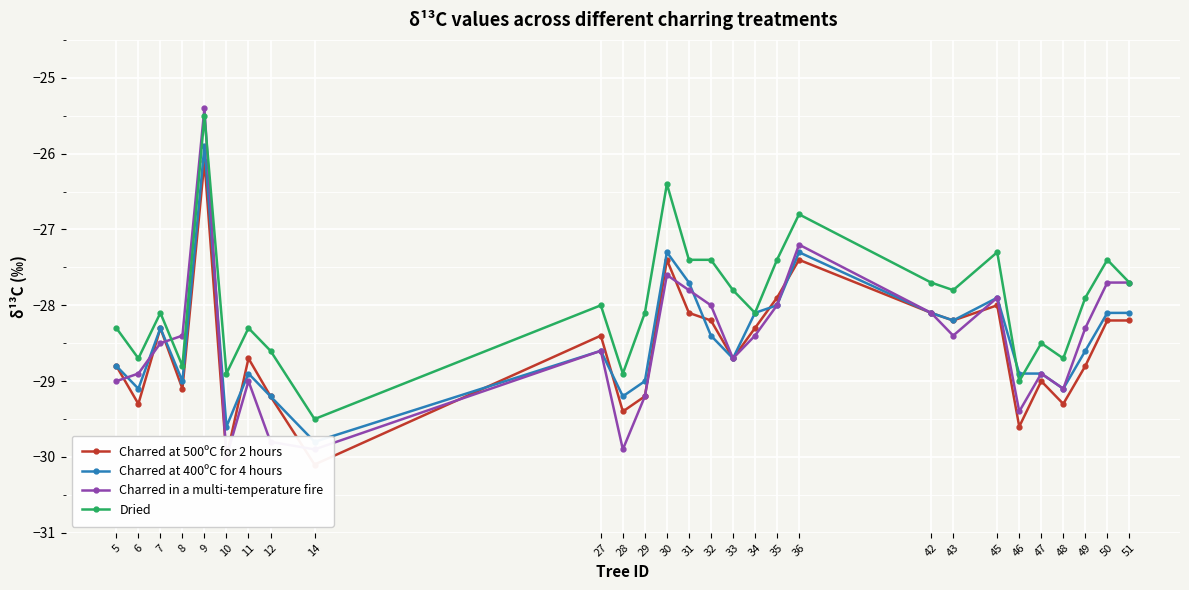

At which category does the chart reach its minimum across all series?

14